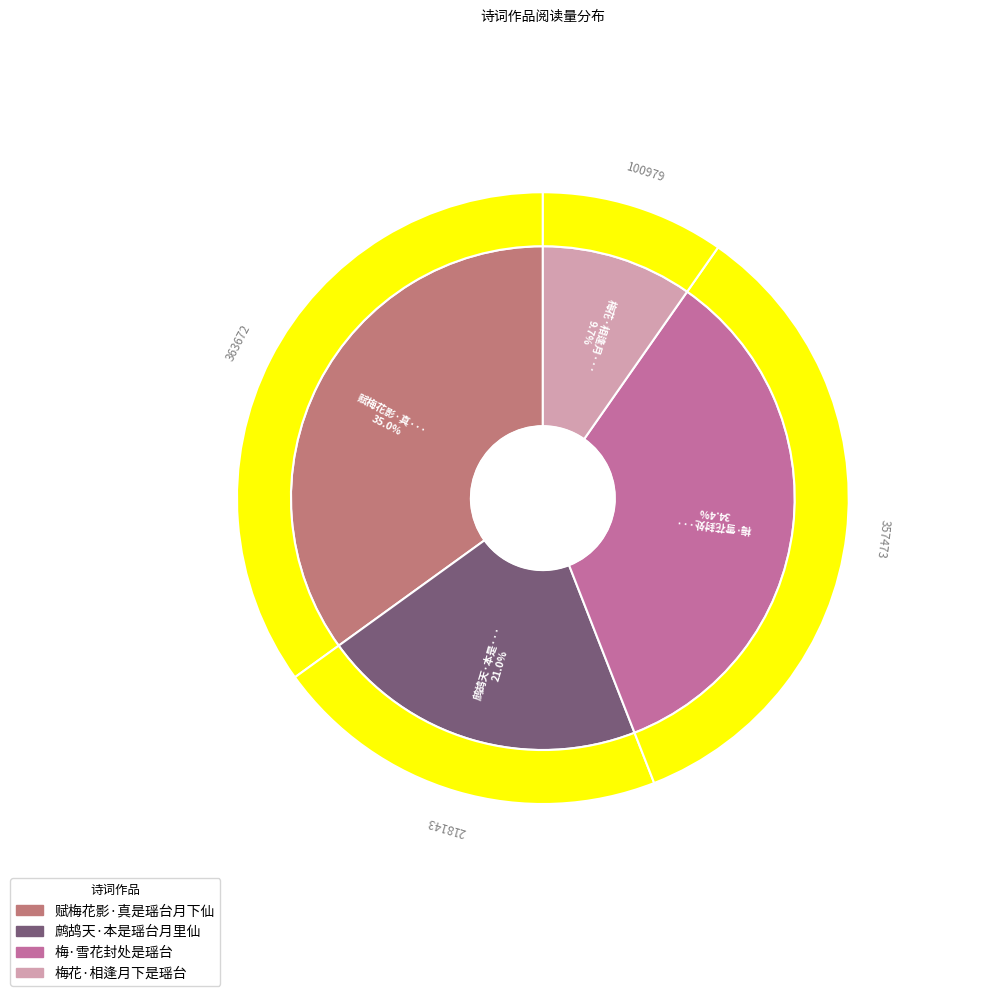

Is there a majority slice in this chart?

No